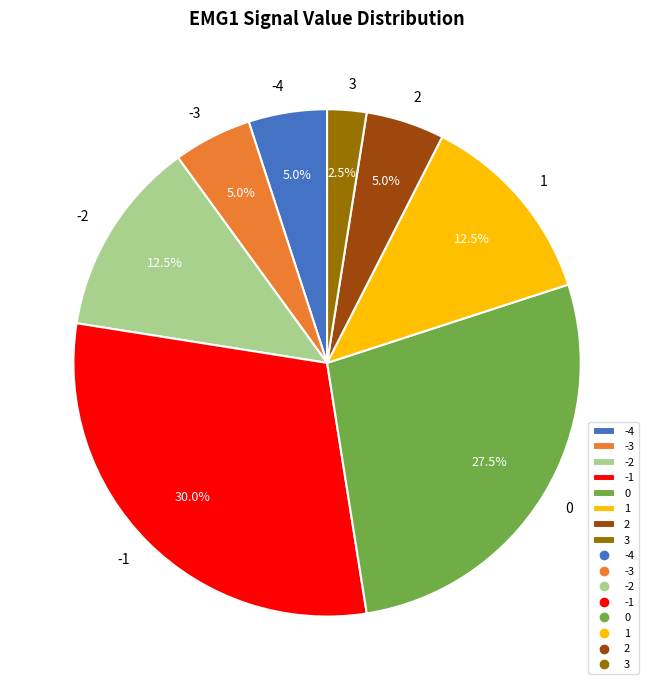

Which category has the smallest portion of the pie?

3